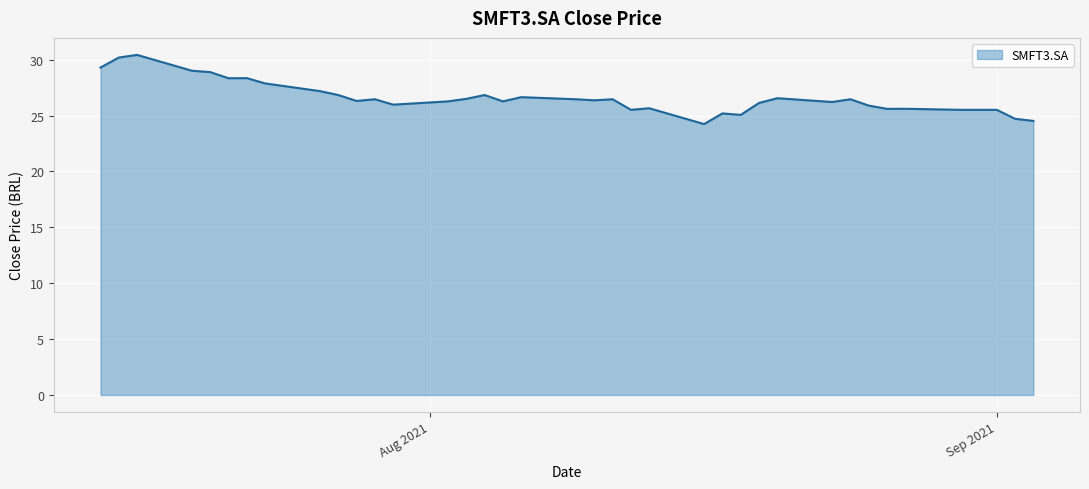

What is the difference between the maximum and minimum values?

6.2